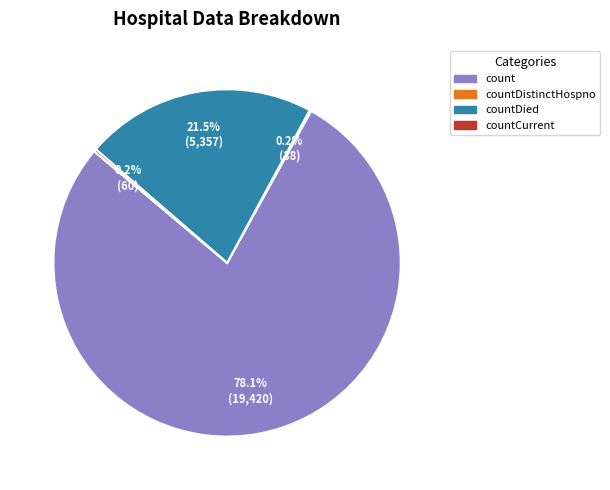

Is there any slice that represents more than half of the pie?

Yes